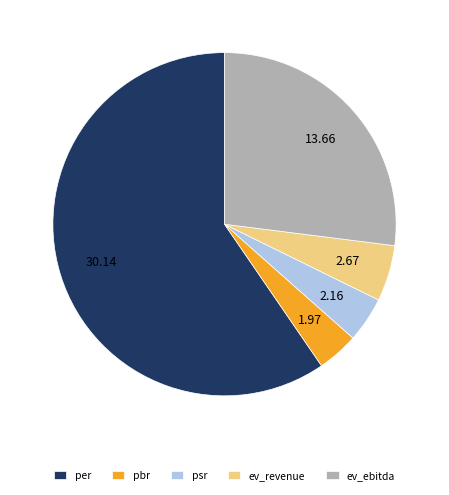

What is the ratio of the value at per to the value at pbr?

15.3